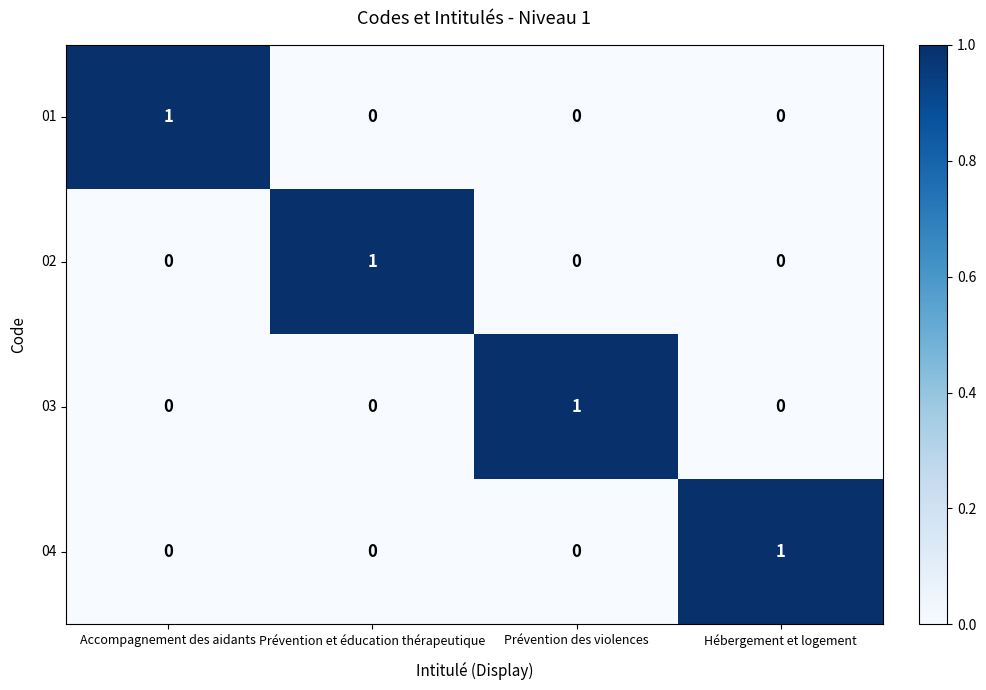

Reading right to left, what are all the values shown in this chart?

01: 0	0	0	1
02: 0	0	1	0
03: 0	1	0	0
04: 1	0	0	0